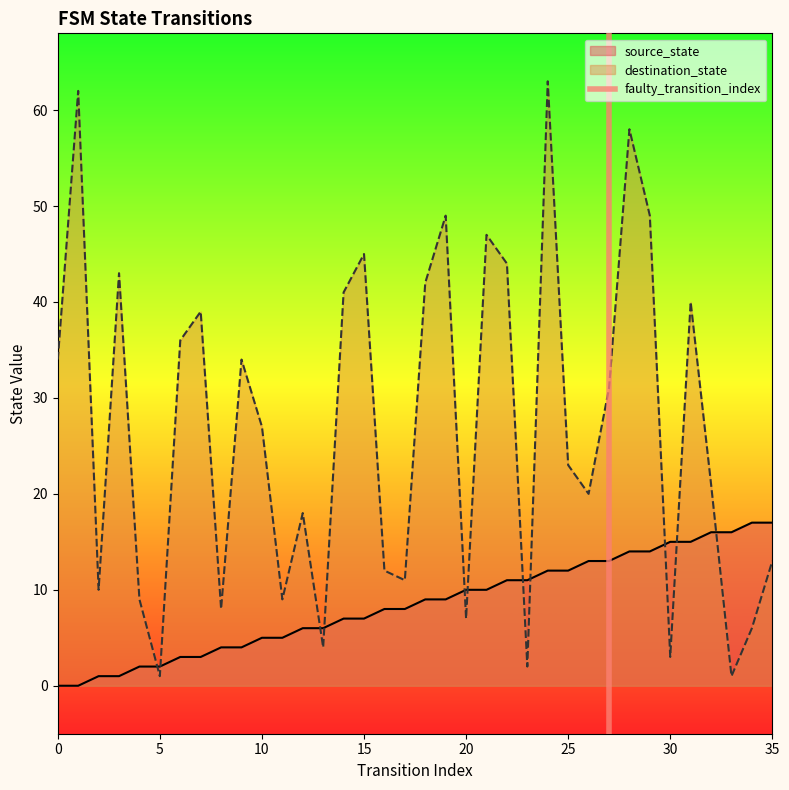

True or false: destination_state has a value of 39 at 25.

False